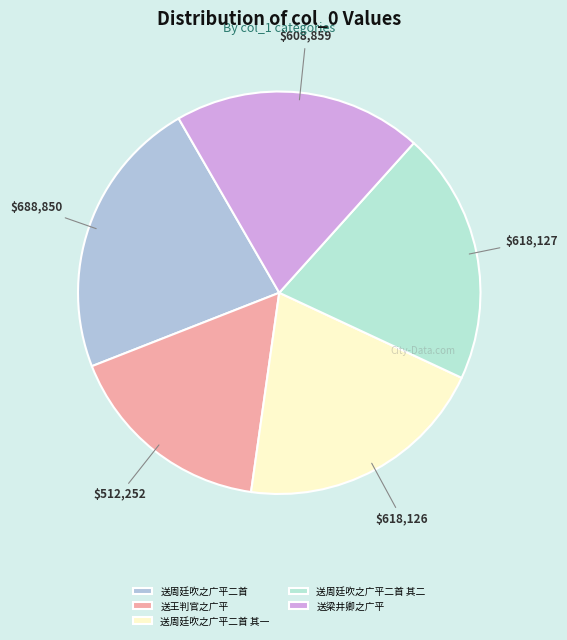

Is it true that 送周廷吹之广平二首 其一 is 34% of the pie?

False